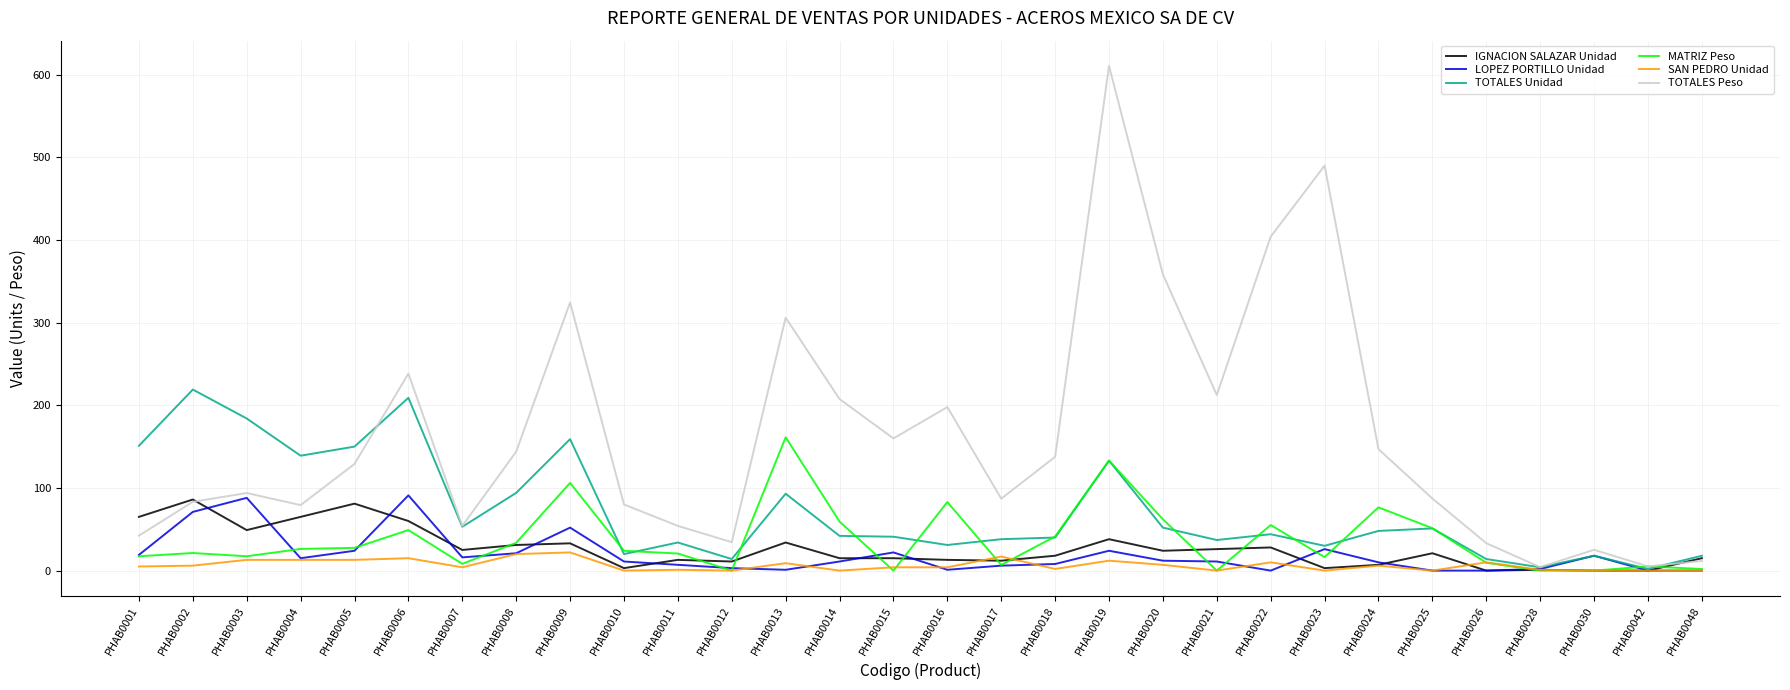

What are all the series names shown in the legend?

IGNACION SALAZAR Unidad, LOPEZ PORTILLO Unidad, TOTALES Unidad, MATRIZ Peso, SAN PEDRO Unidad, TOTALES Peso